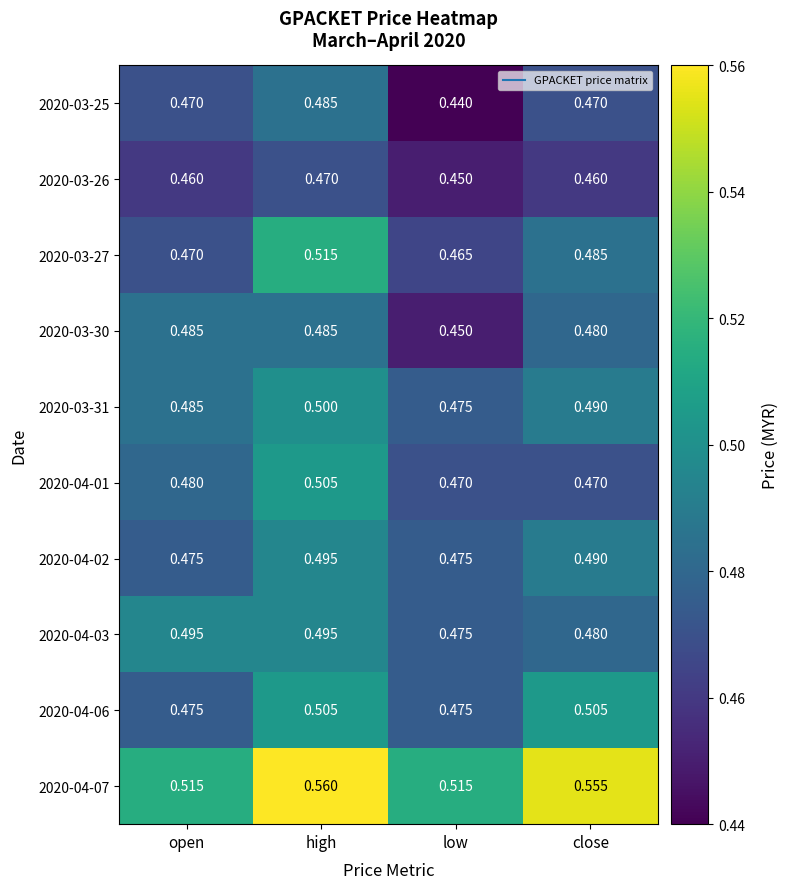

Where is 2020-03-30 nearest to the value 0?

low